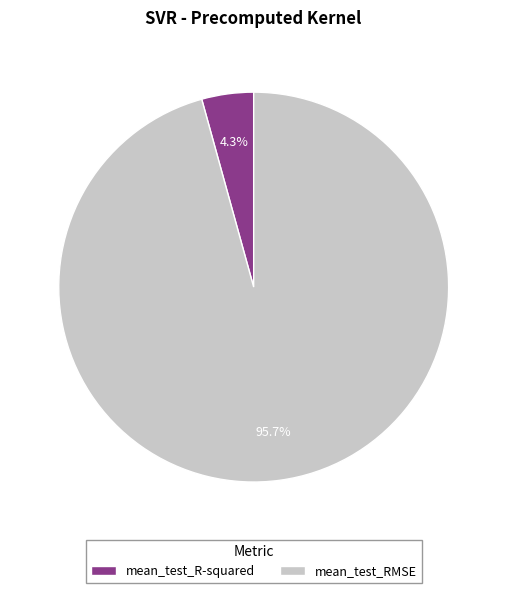

Does any single category account for the majority?

Yes